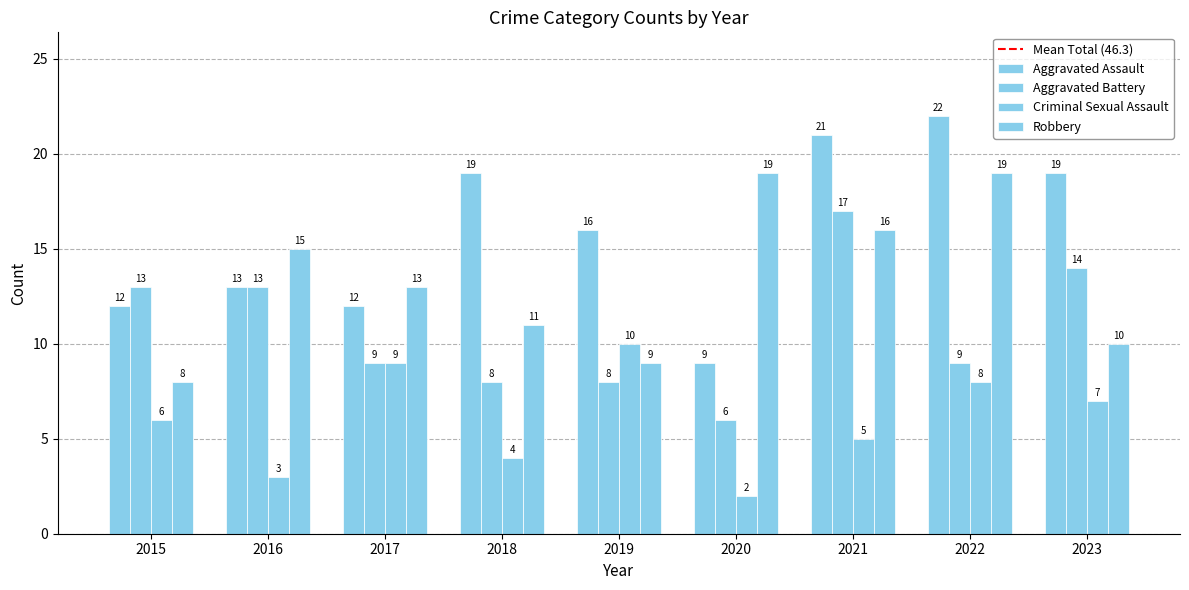

How many groups of bars are there?

9